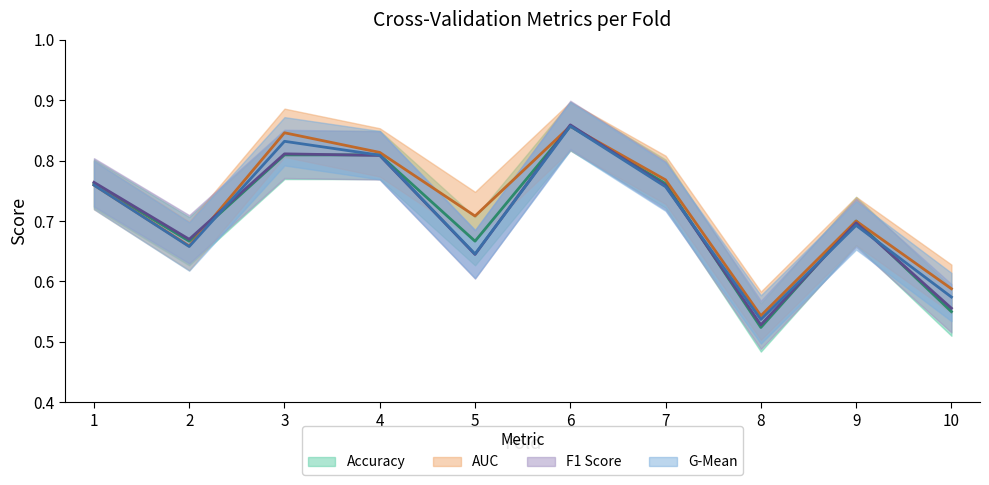

Which label corresponds to the largest value in the chart?

6